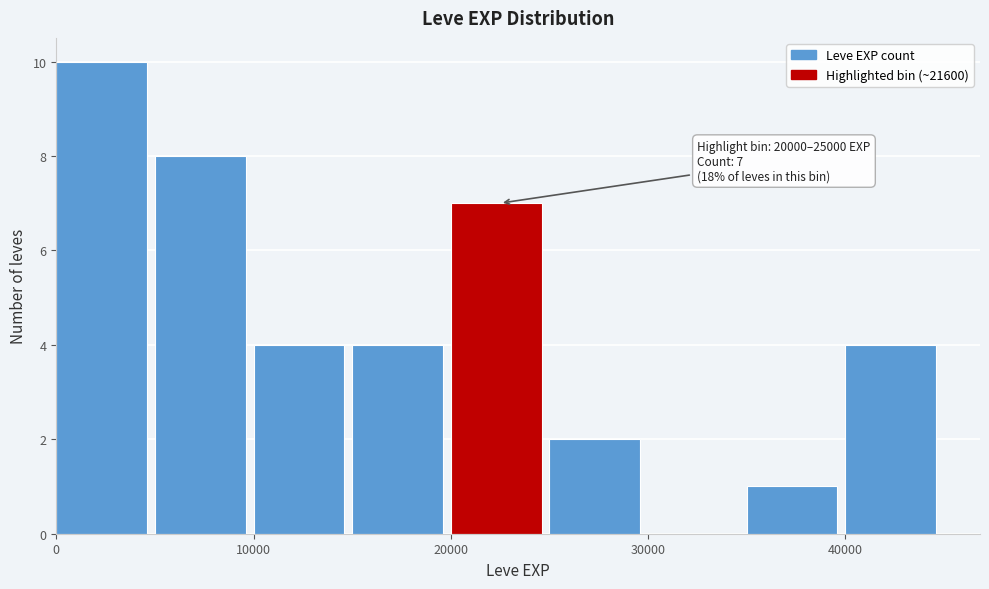

Over which range of the x-axis is the bar tallest?

0 to 5000